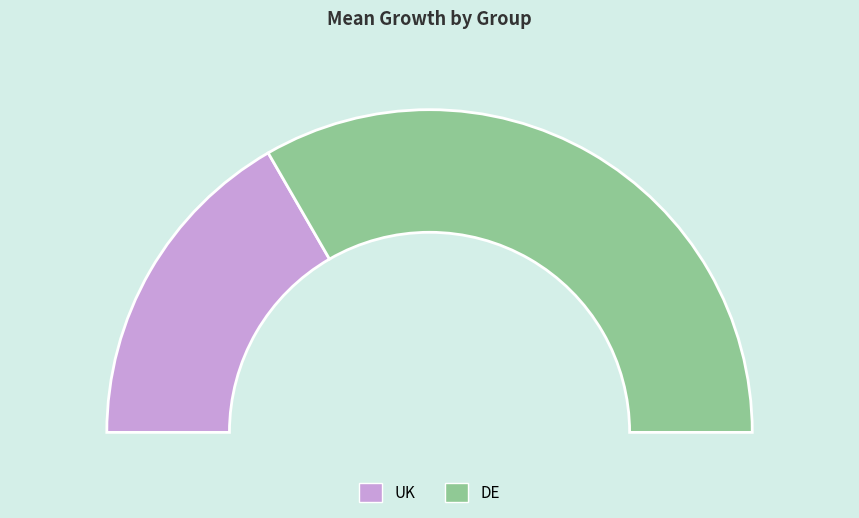

Count the number of slices in the pie.

2